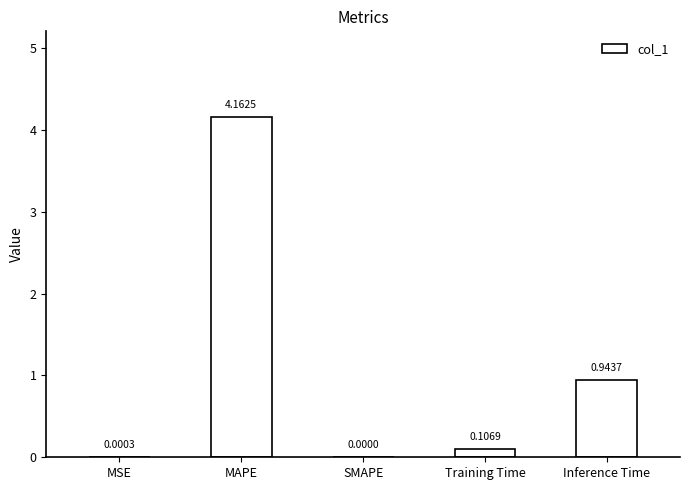

Which category has the highest value across all series?

MAPE